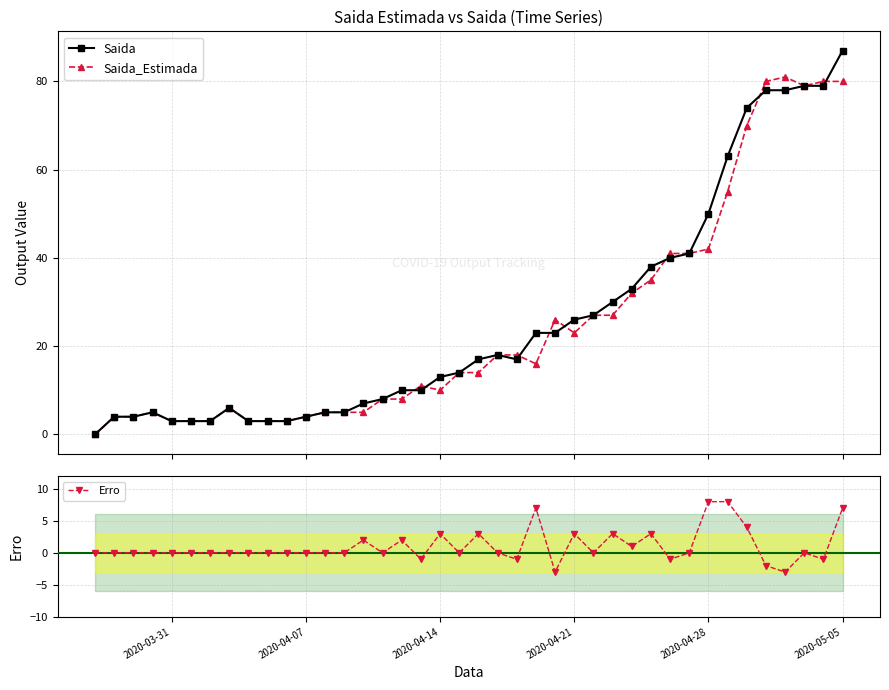

What is the maximum value for Erro?

8